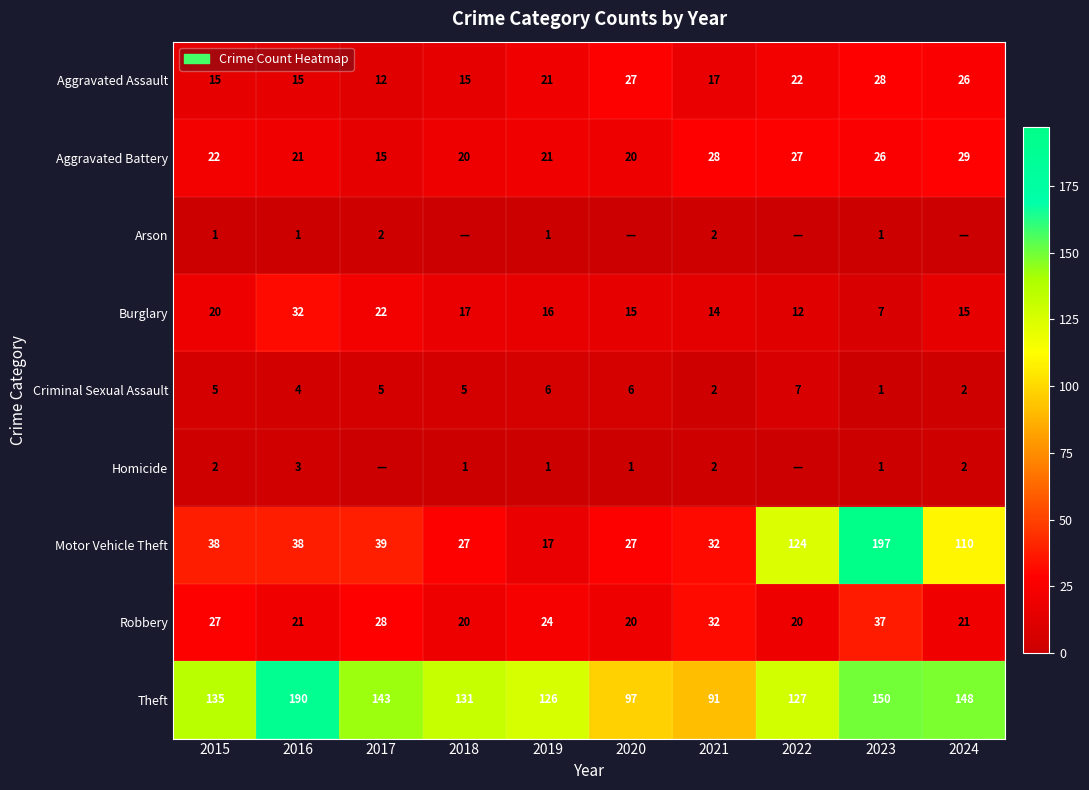

Between 2019 and 2023, which series saw the biggest shift?

Motor Vehicle Theft